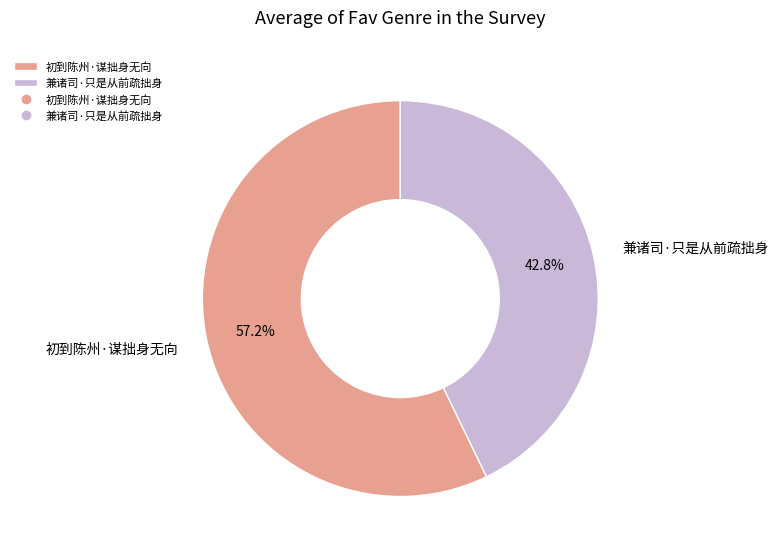

Is it true that 初到陈州·谋拙身无向 is 57% of the pie?

True